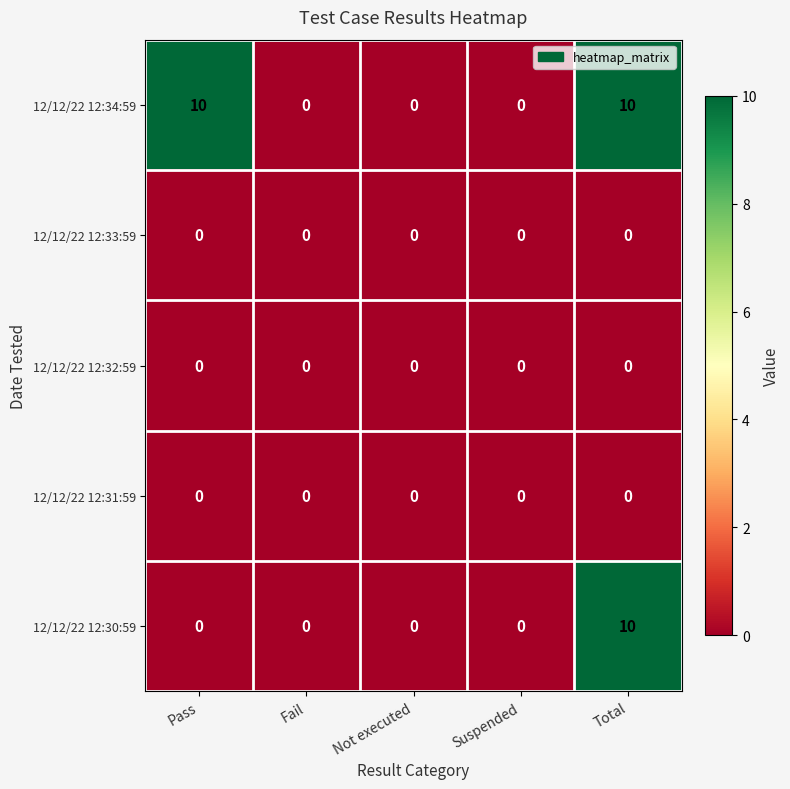

What is the total value across all series at Total?

20